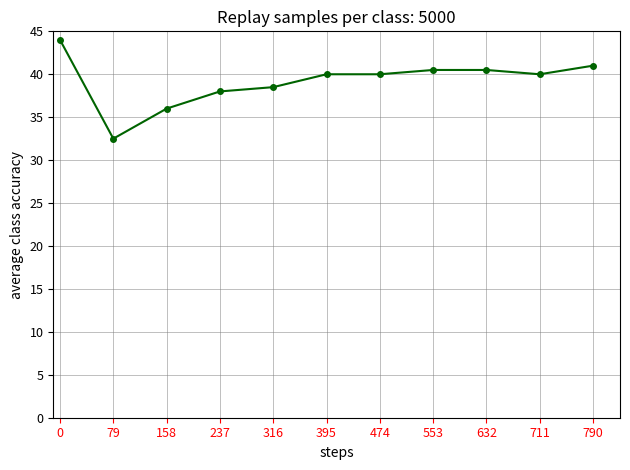

Reading right to left, list all the values displayed in this chart.

41.0	40.0	40.5	40.5	40.0	40.0	38.5	38.0	36.0	32.5	44.0